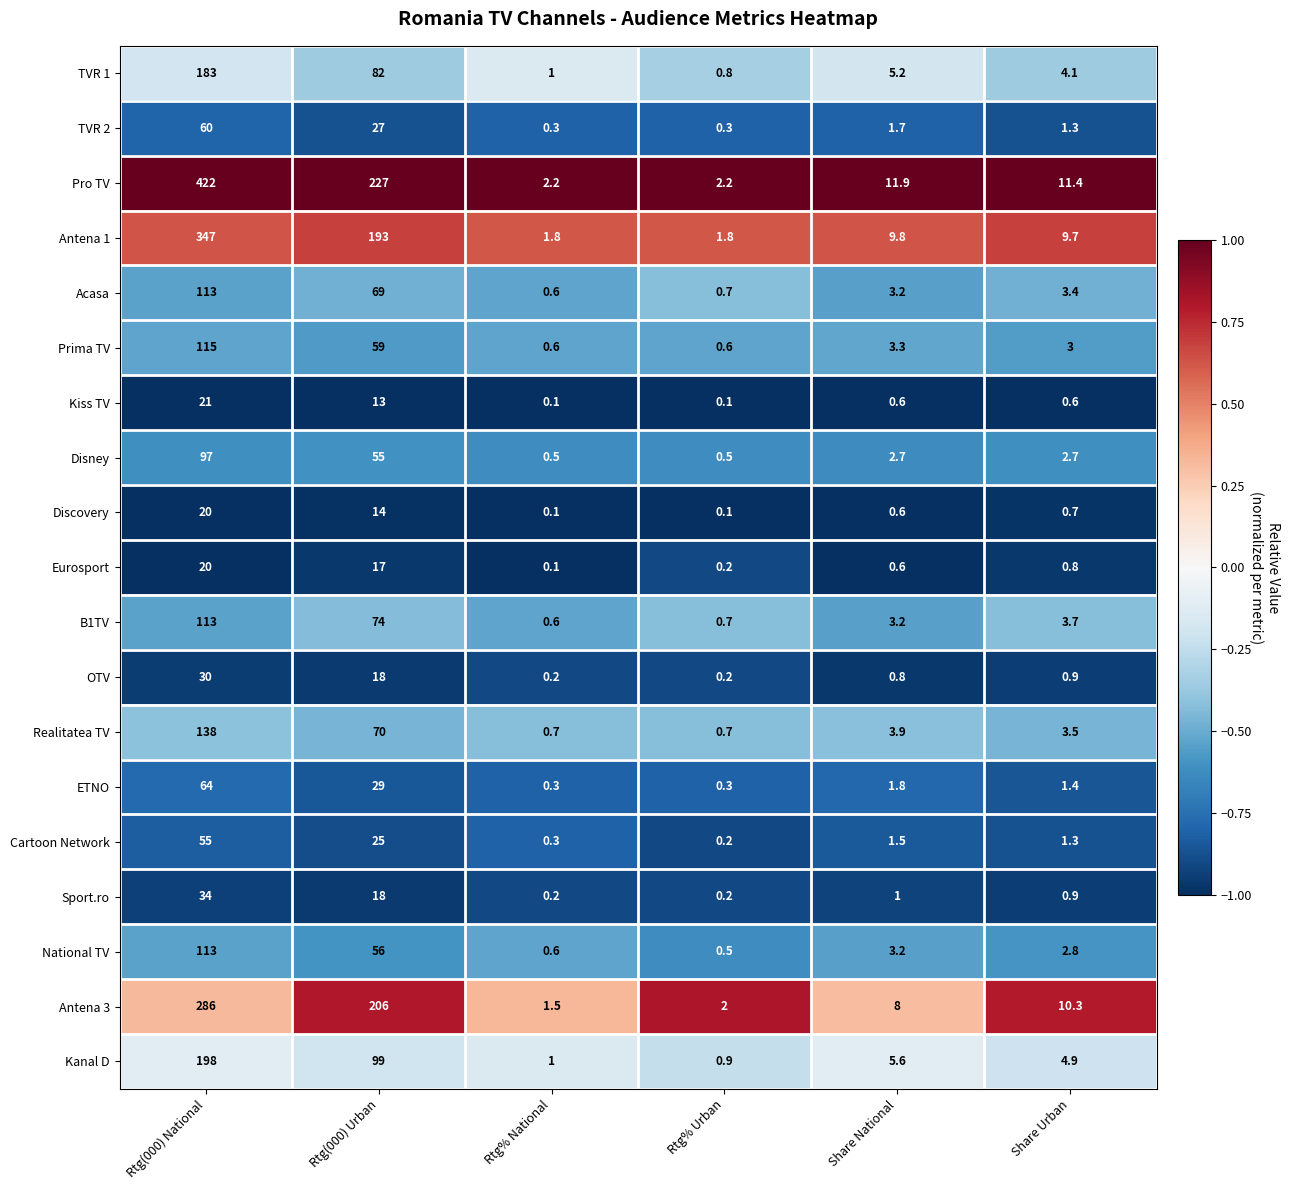

Which category has the highest value across all series?

Rtg(000) National